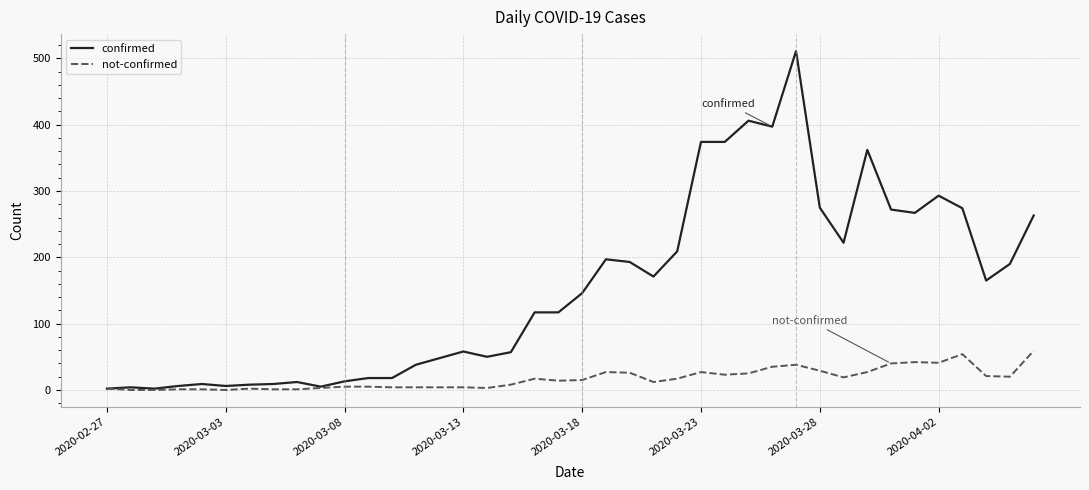

Which series has the widest spread of values?

confirmed